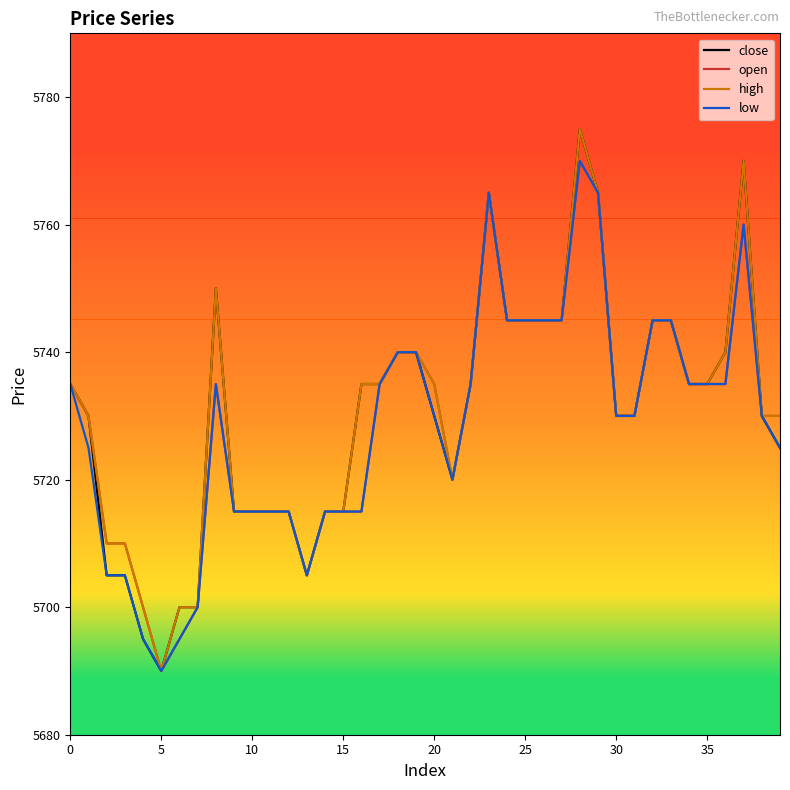

What is the greatest value displayed?

5775